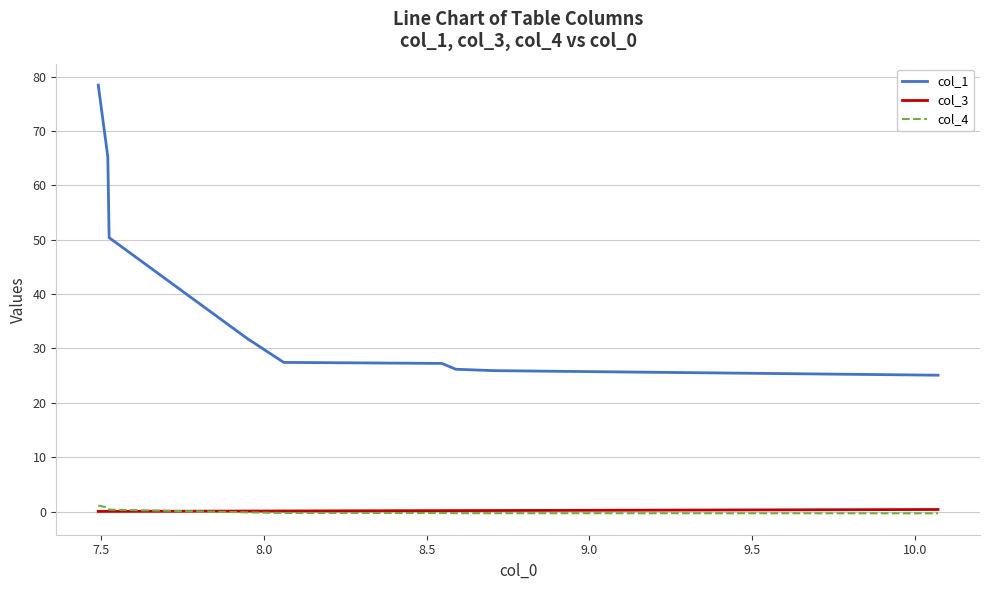

True or false: col_1 and col_3 intersect in this chart.

False